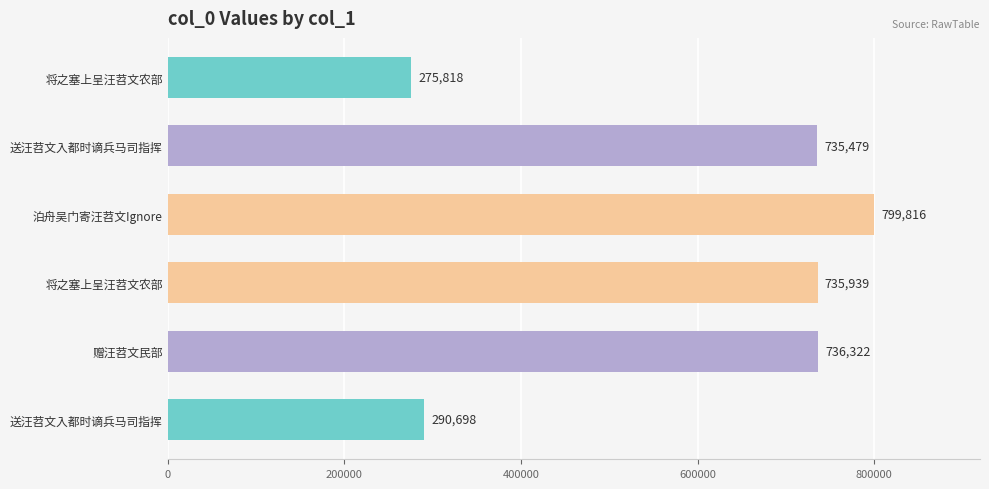

Does the chart contain any negative values?

No